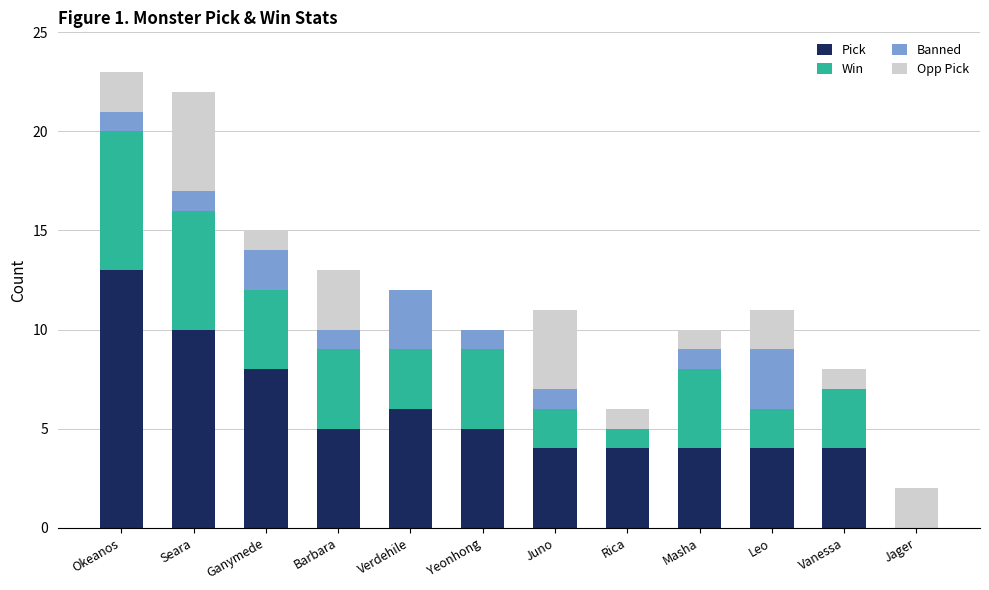

What is the sum of all Pick values?

67